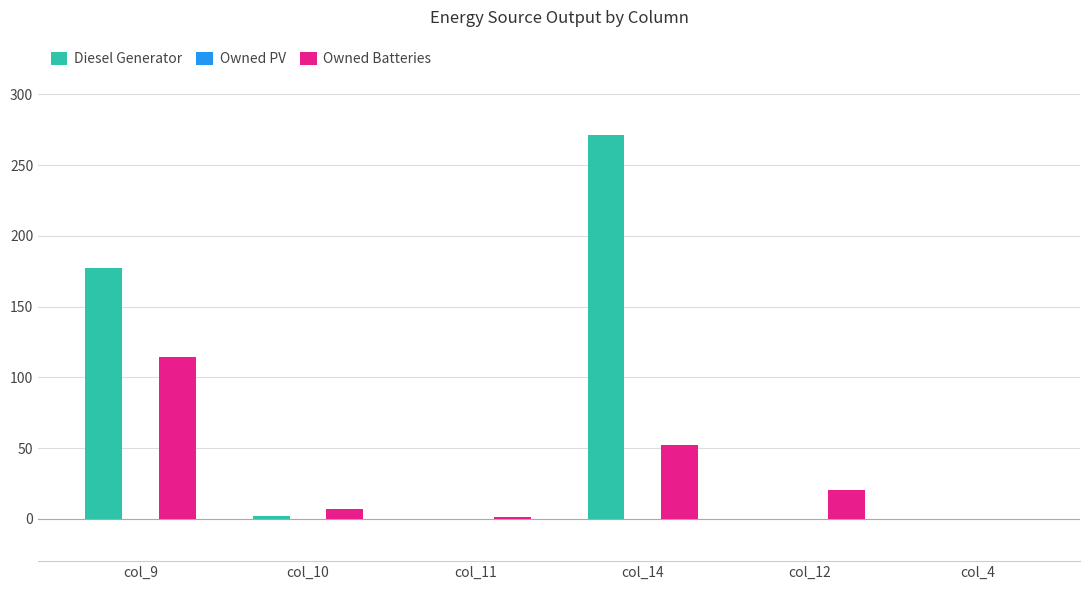

Which series has the largest total across all categories?

Diesel Generator